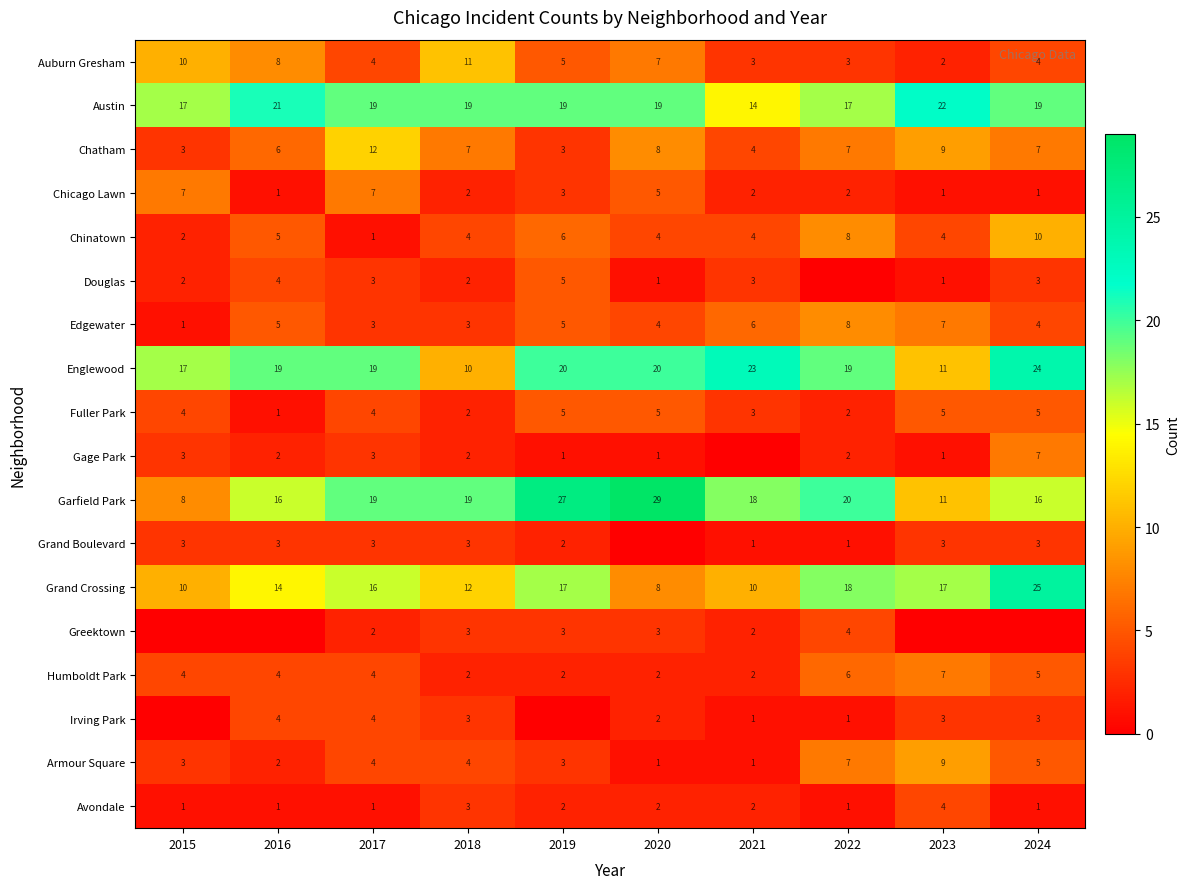

At how many categories does at least one series exceed 10?

10